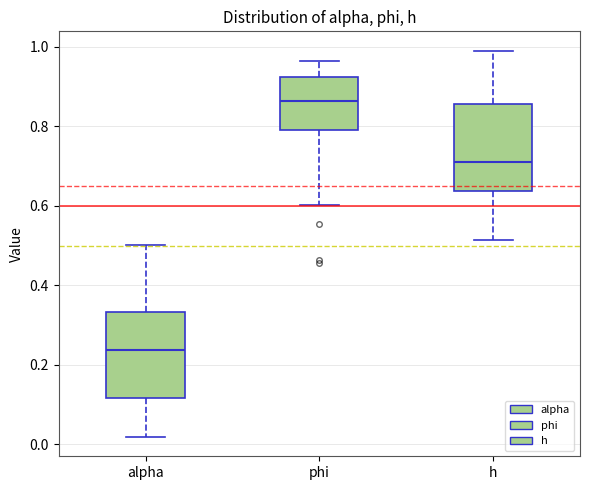

Where does the median line of the box for phi sit on the y-axis? The values are not printed on the chart, so give them approximately, as read against the axis.

0.86